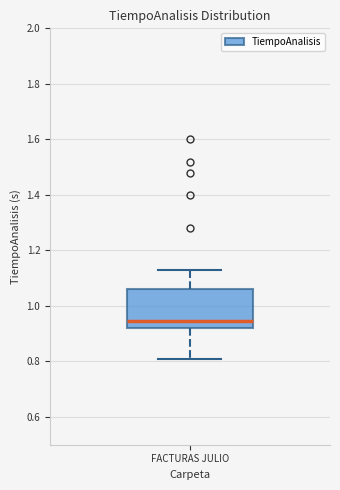

Transcribe this box plot: give where the median line is, the range the box spans, and where the two whiskers end, as read against the y-axis. The values are not printed on the chart, so give them approximately, as read against the axis.

median 0.94, box 0.92 to 1.06, whiskers 0.82 to 1.14